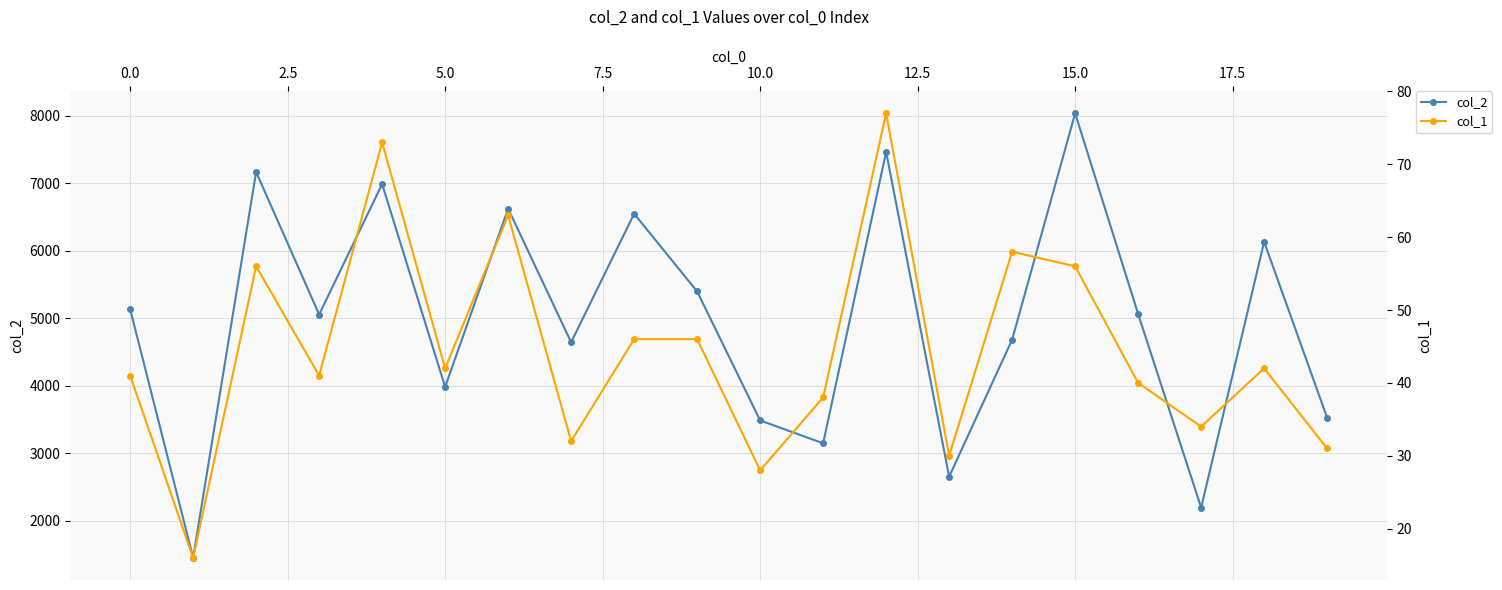

List the series in order of their peak value, highest first.

col_2, col_1